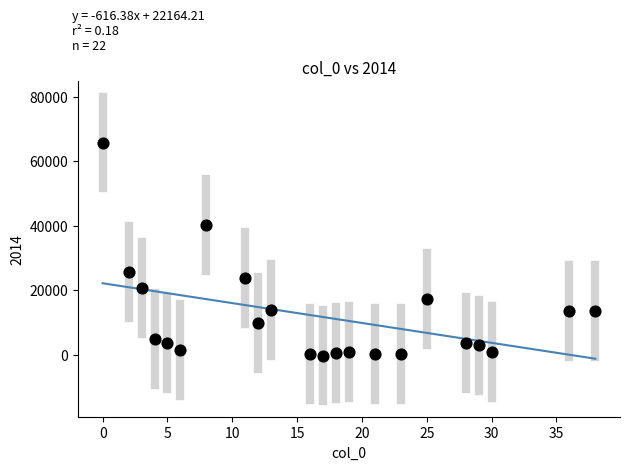

What is the range of X values (max minus min)?

38